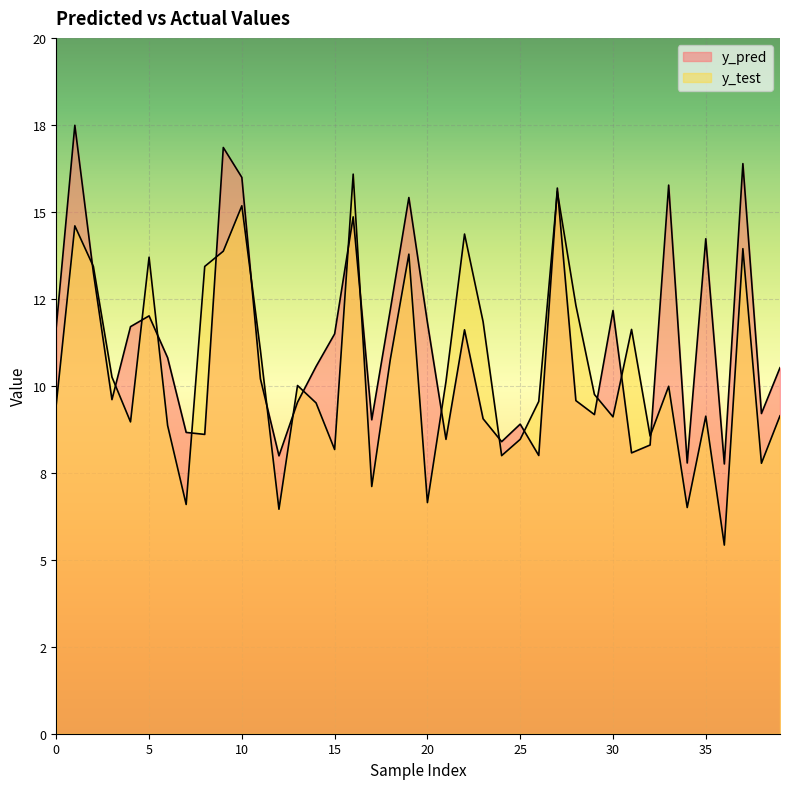

Between which two adjacent categories do y_pred and y_test first intersect?

1 and 2